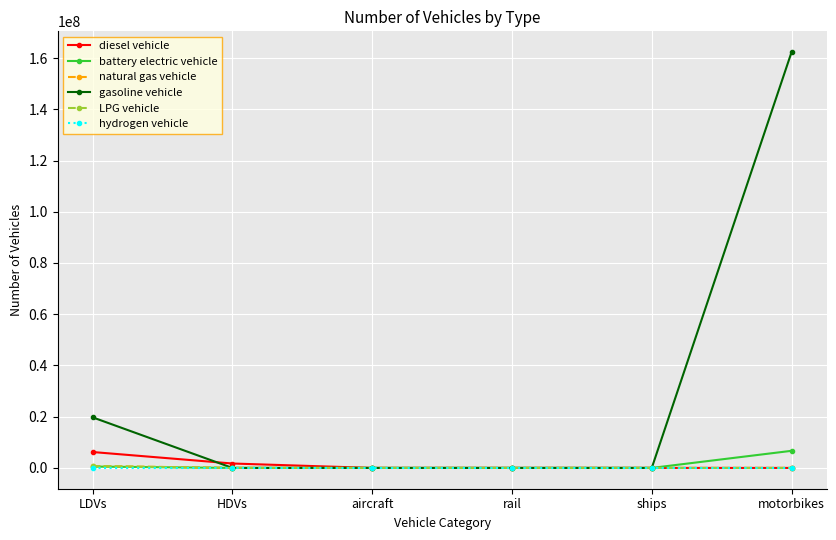

Which series has the largest total across all categories?

gasoline vehicle